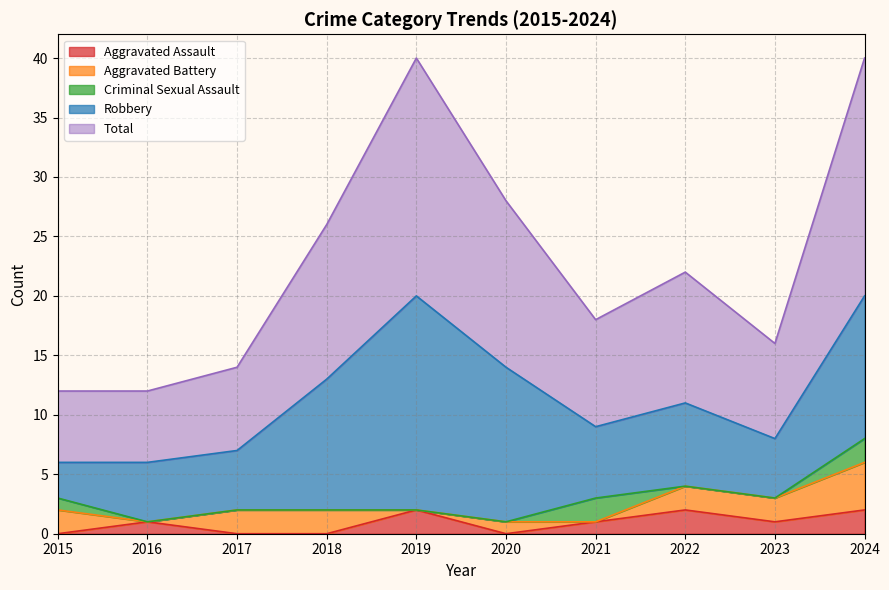

True or false: Robbery has a value of 13 at 2020.

True